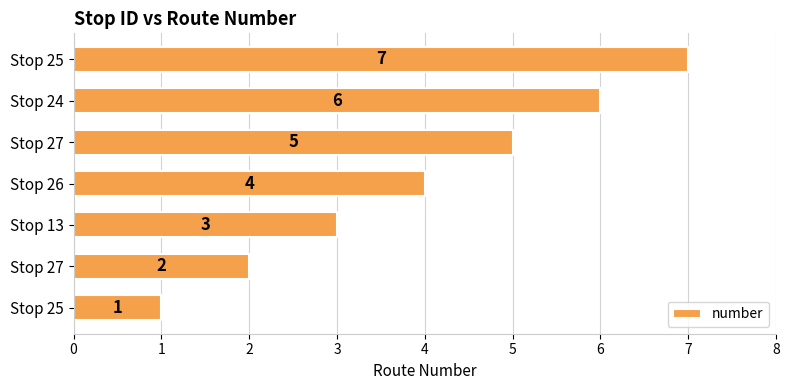

Count the values in the range 2 to 6.

5